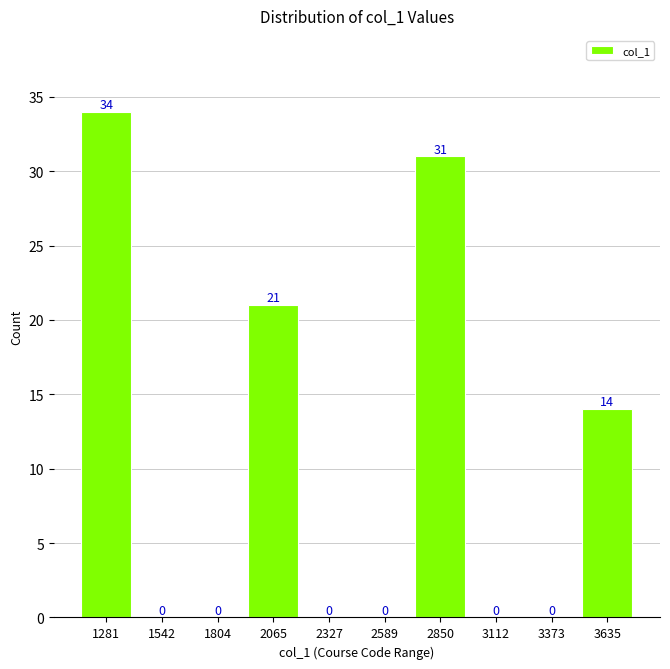

Reading left to right, what are all the values shown in this chart?

1281=34	1542=0	1804=0	2065=21	2327=0	2589=0	2850=31	3112=0	3373=0	3635=14